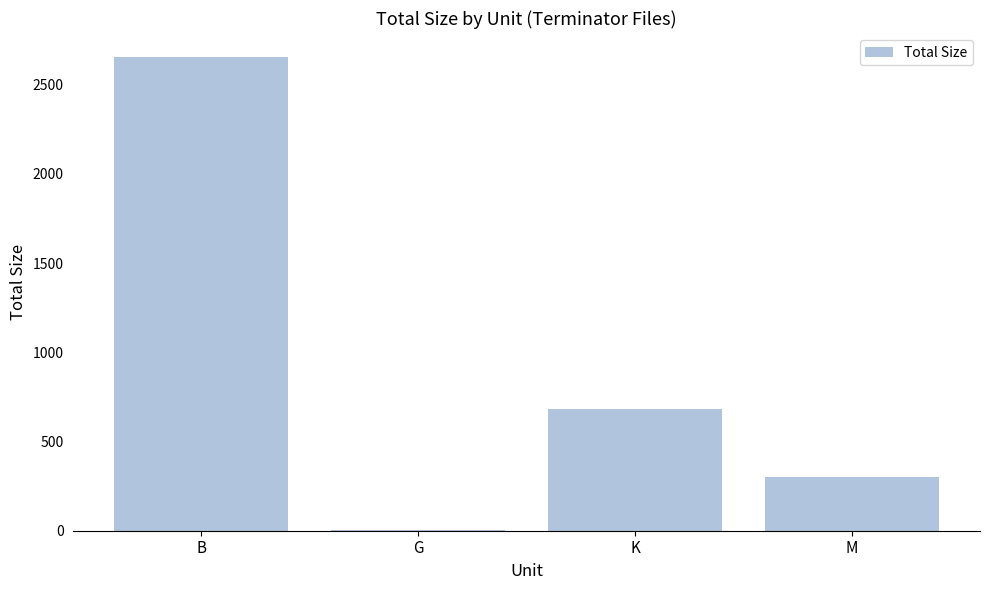

Which label corresponds to the largest value in the chart?

B